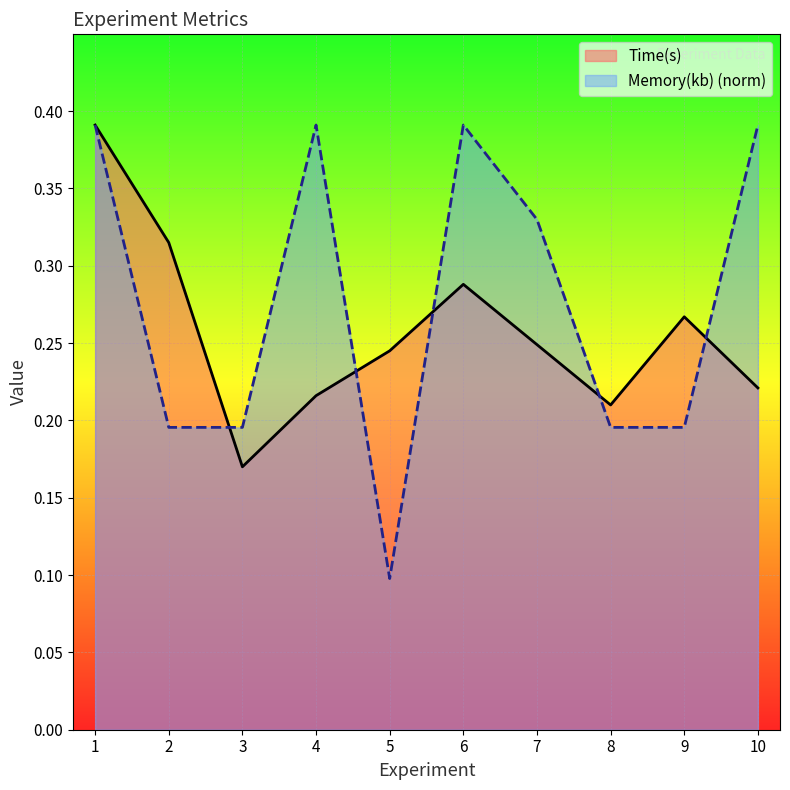

Is it true that Memory(kb) equals 0.6 at 1?

False